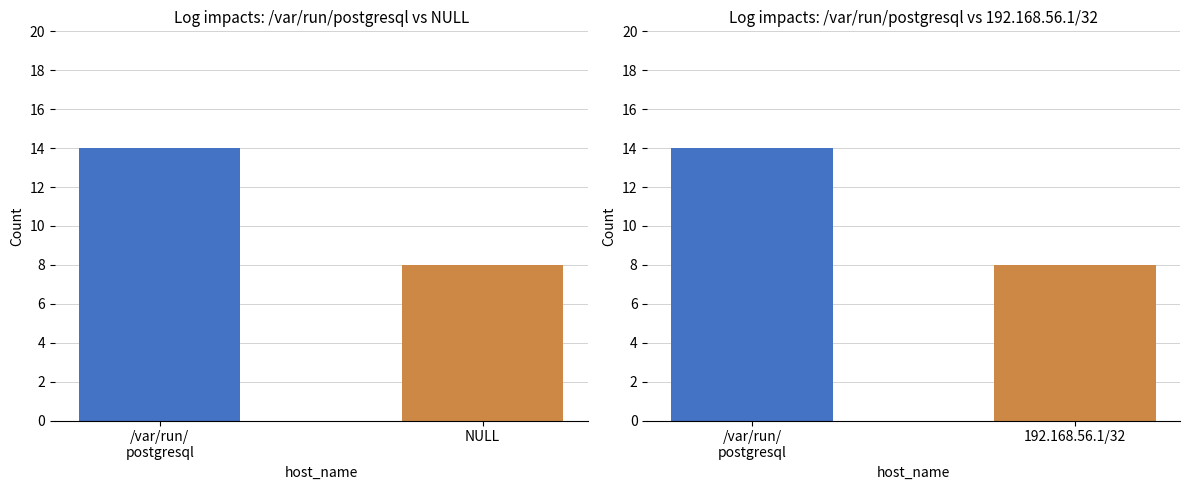

What is the minimum value shown in the chart?

8